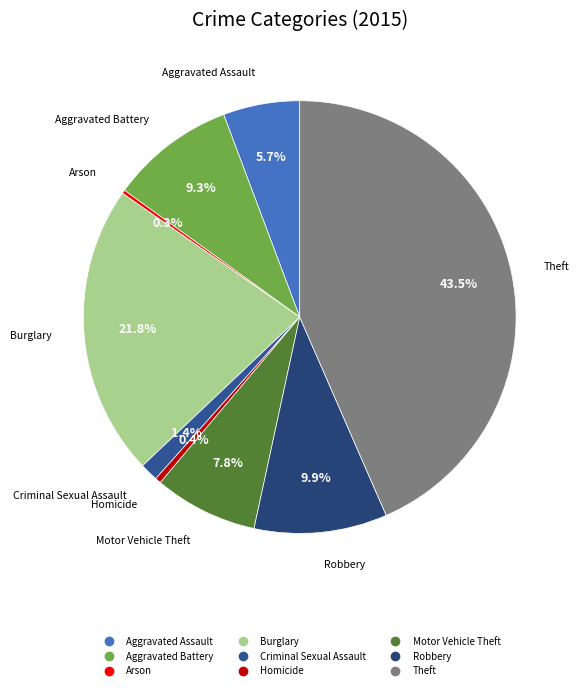

Does Aggravated Assault account for over 50% of the chart?

No